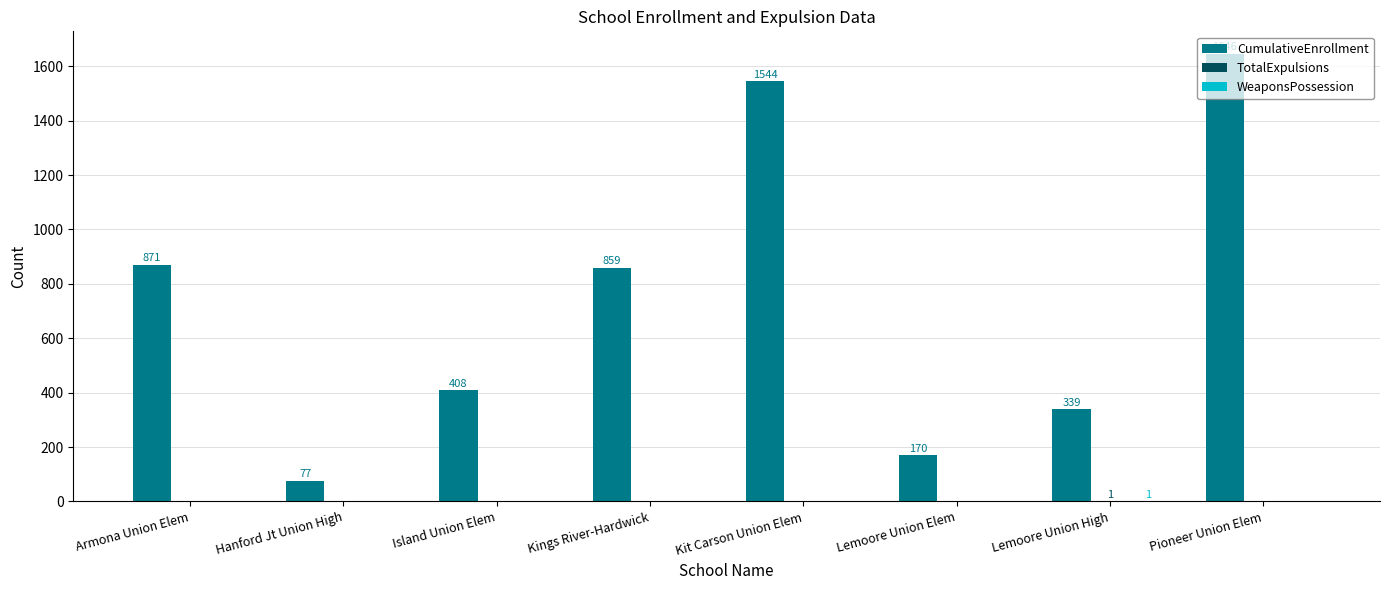

Which series has the largest range (max minus min)?

CumulativeEnrollment